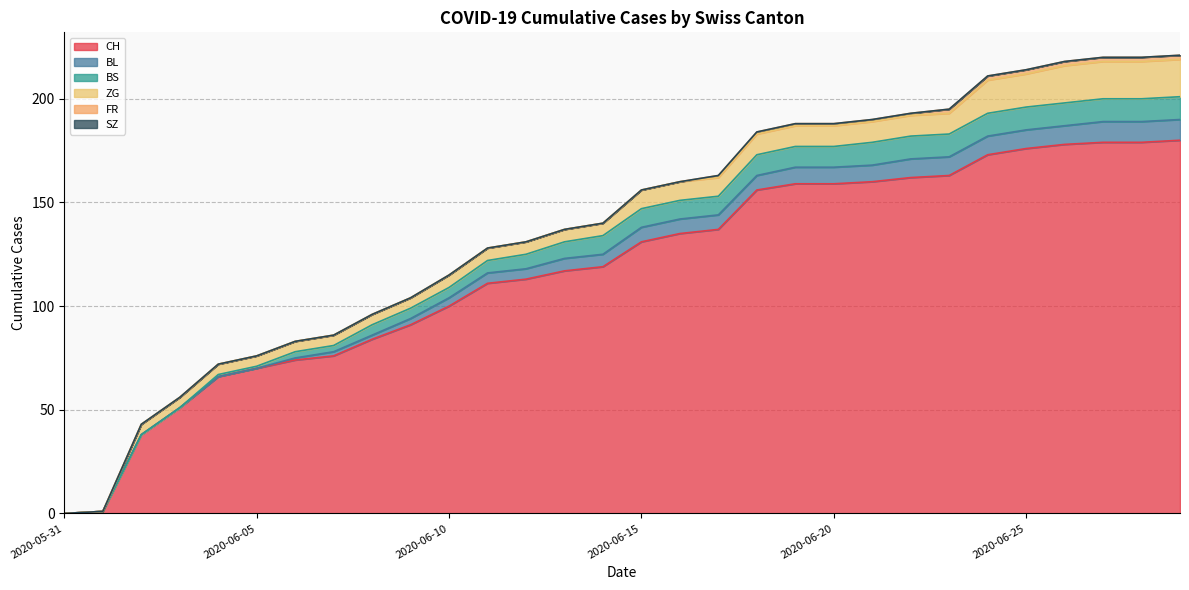

True or false: SZ and CH intersect in this chart.

False